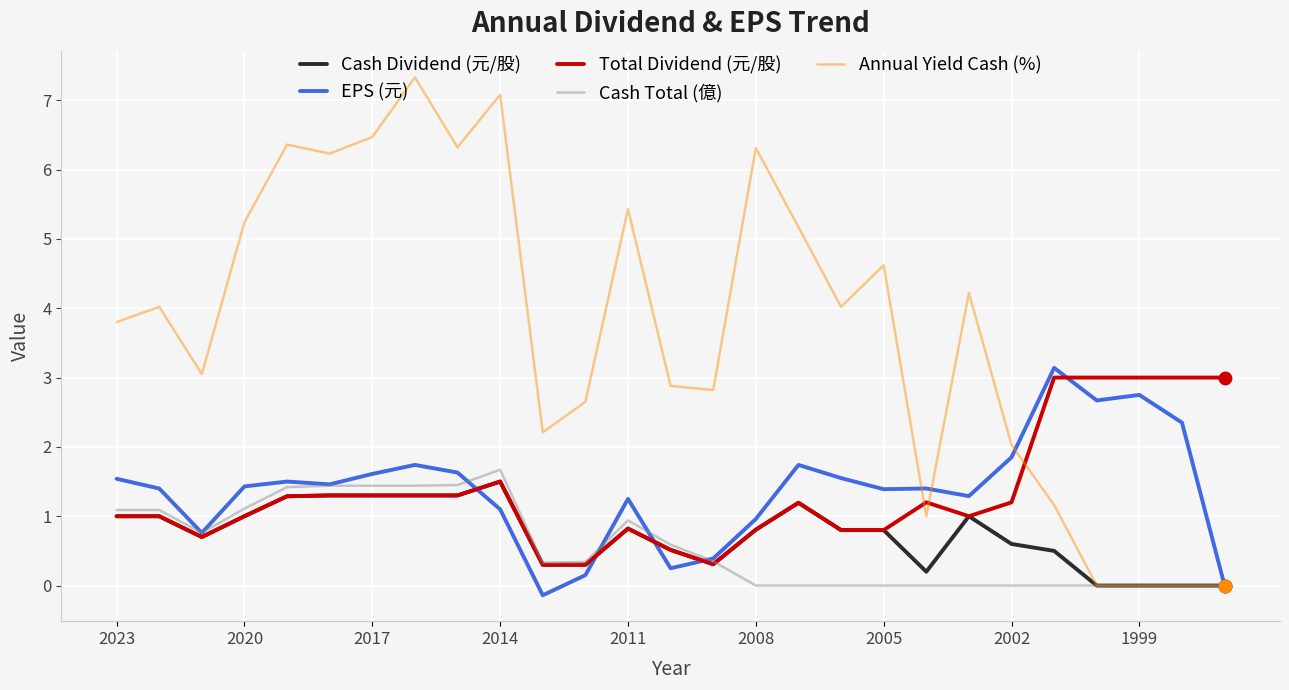

How many intersections are there between Total Dividend (元/股) and Annual Yield Cash (%)?

3